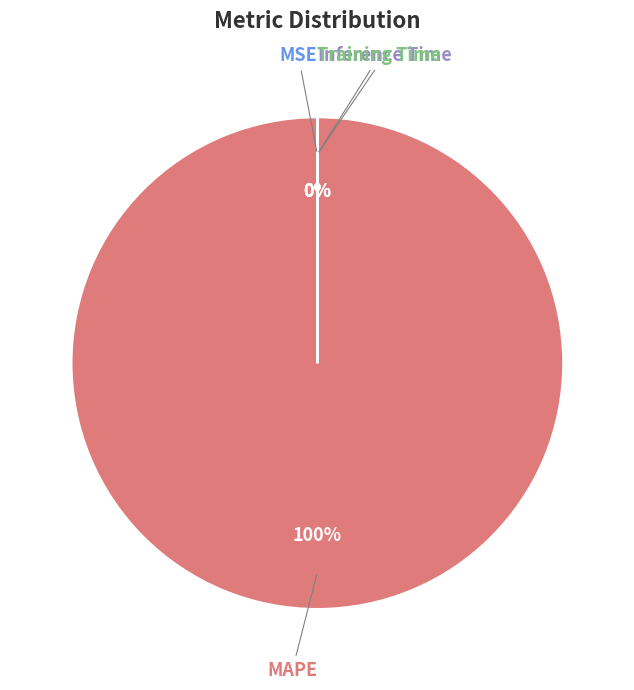

To the nearest percent, what portion does MAPE represent?

100%